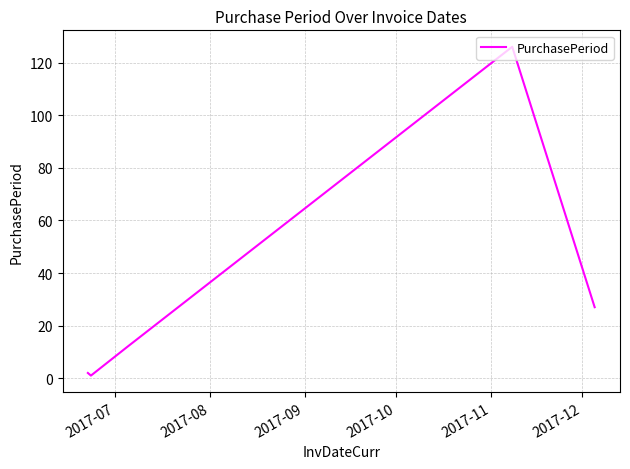

What is the sum of all values?

168